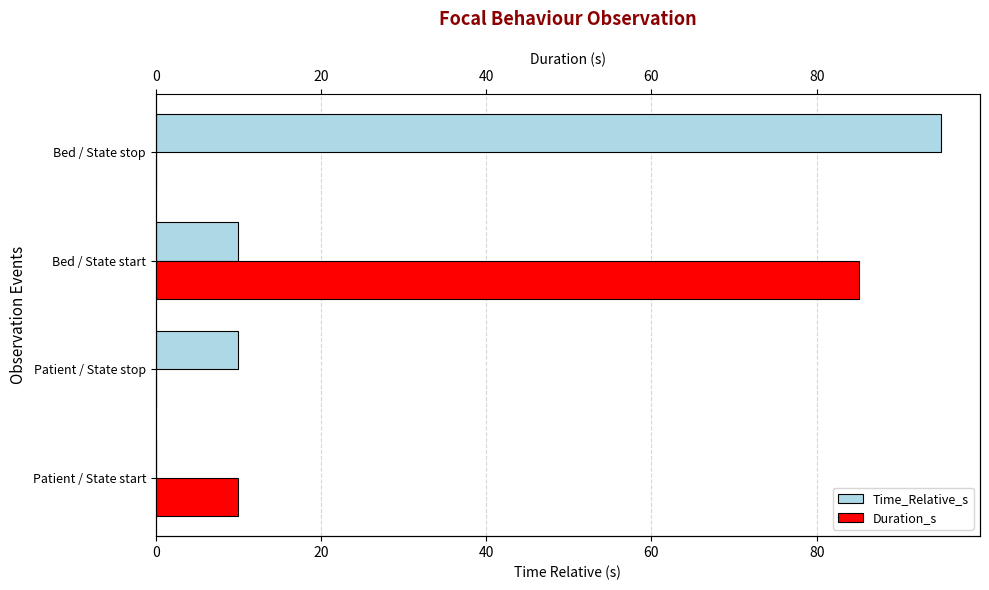

Are the bars horizontal?

Yes